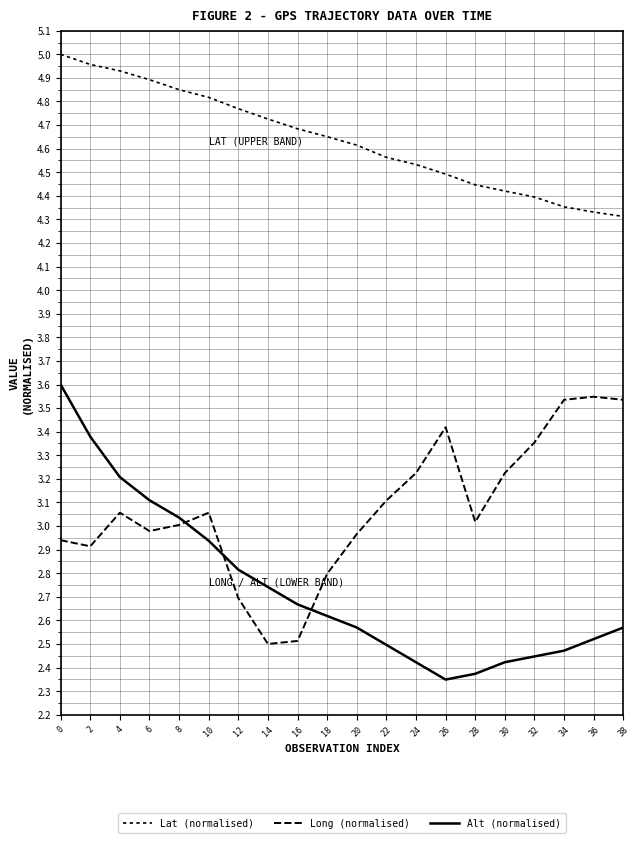

Does the chart have visible grid lines?

Yes